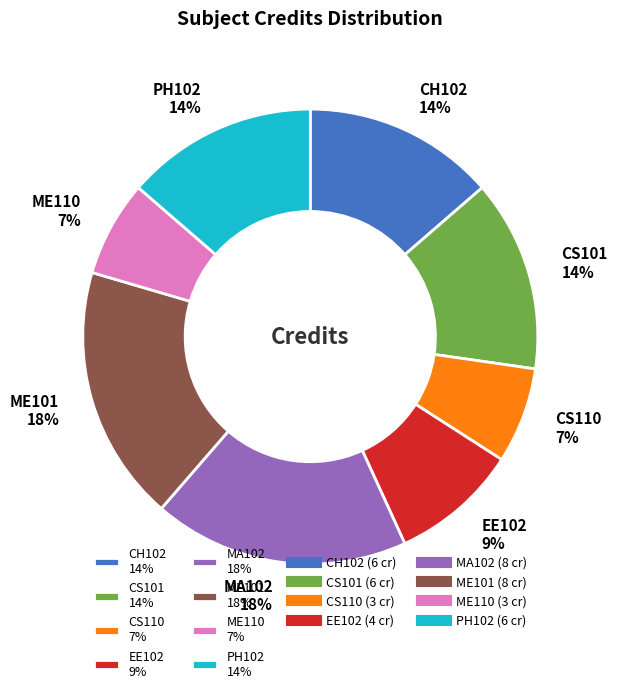

Is PH102 the majority of the pie?

No